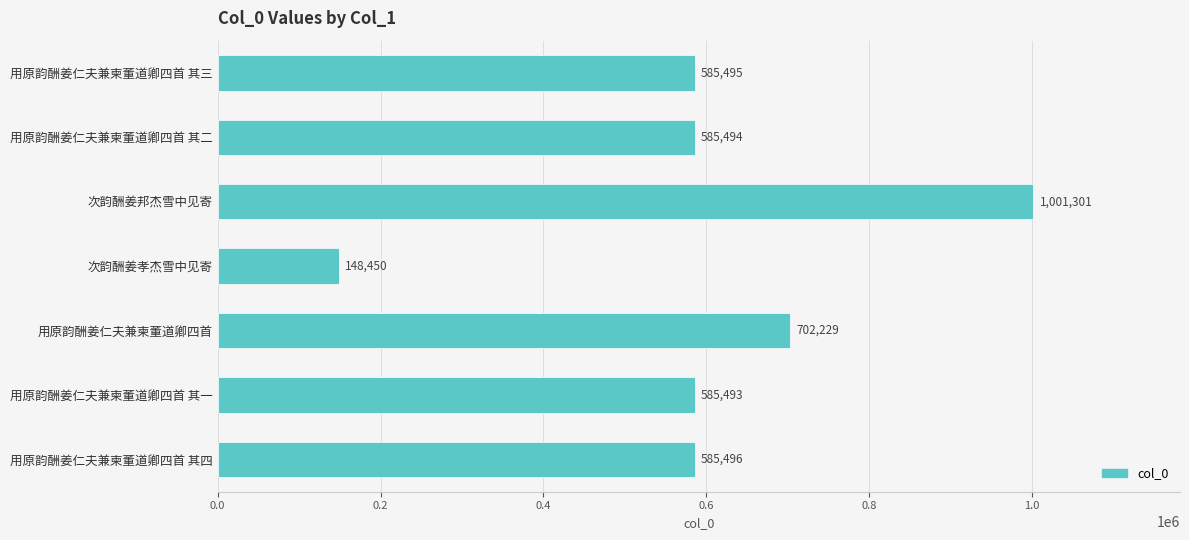

Between 用原韵酬姜仁夫兼柬董道卿四首 其二 and 次韵酬姜邦杰雪中见寄, which is larger?

次韵酬姜邦杰雪中见寄